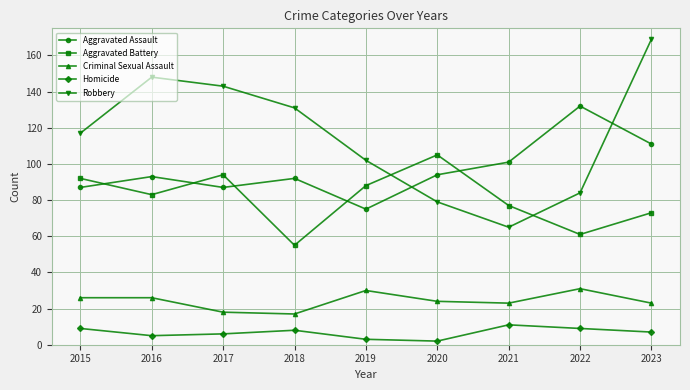

What is the spread (max minus min) of values at 2019?

99